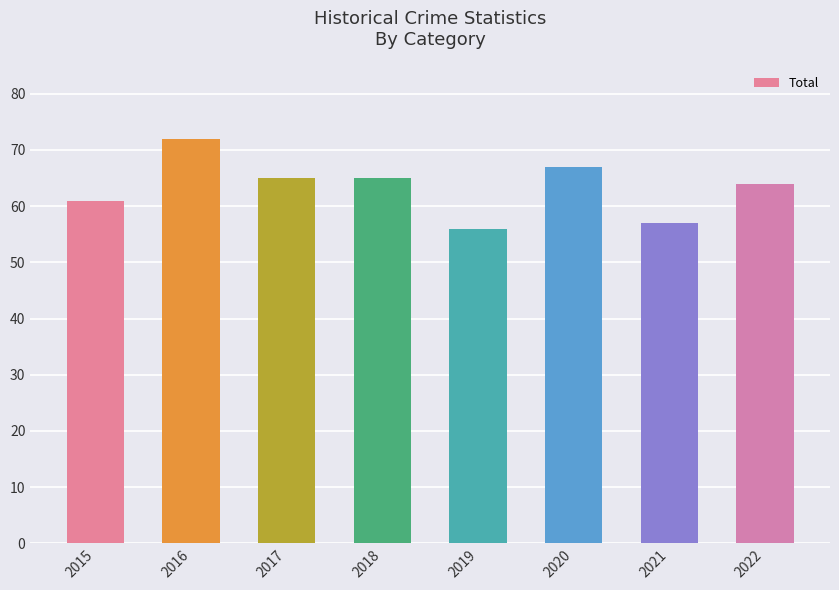

At which label does the data first exceed 65?

2016